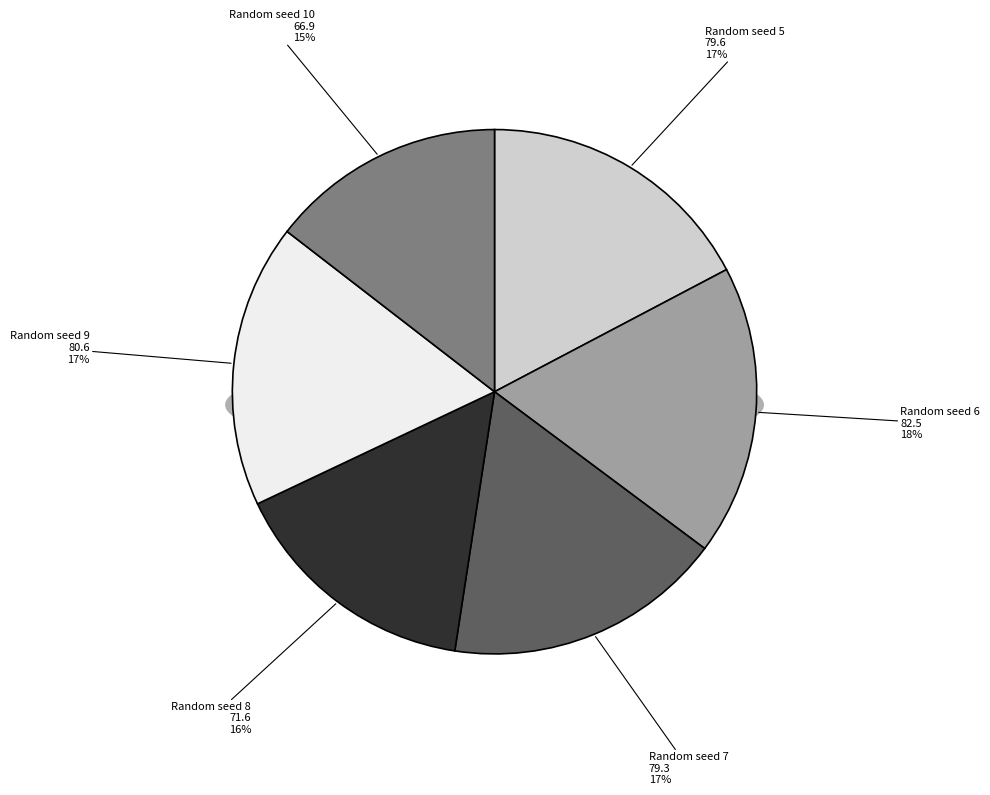

To the nearest percent, what portion does 7 represent?

17%